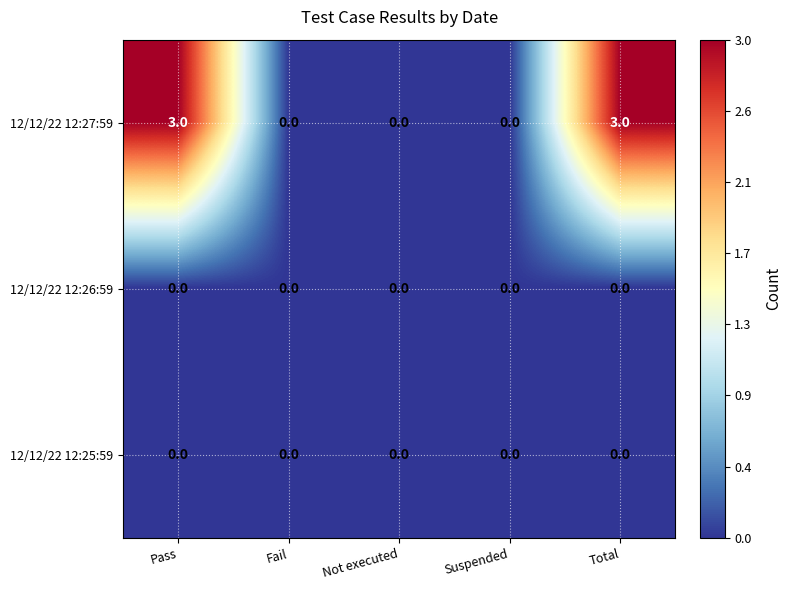

Which series has the widest spread of values?

12/12/22 12:27:59